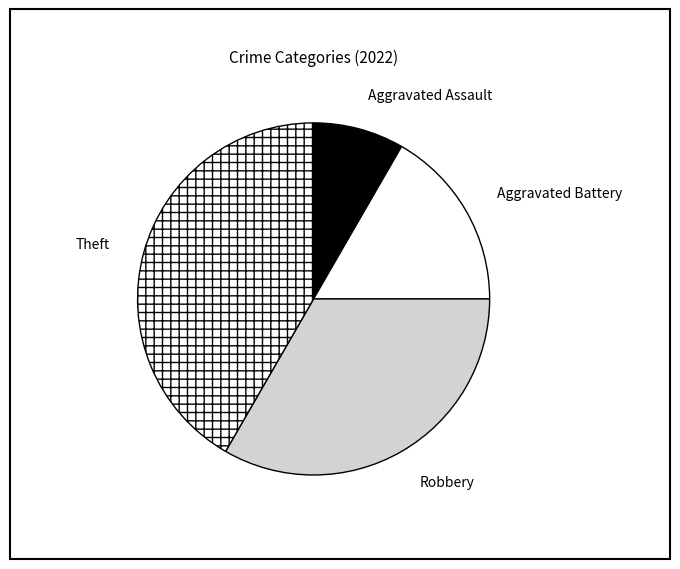

Which has a higher value, Robbery or Aggravated Assault?

Robbery